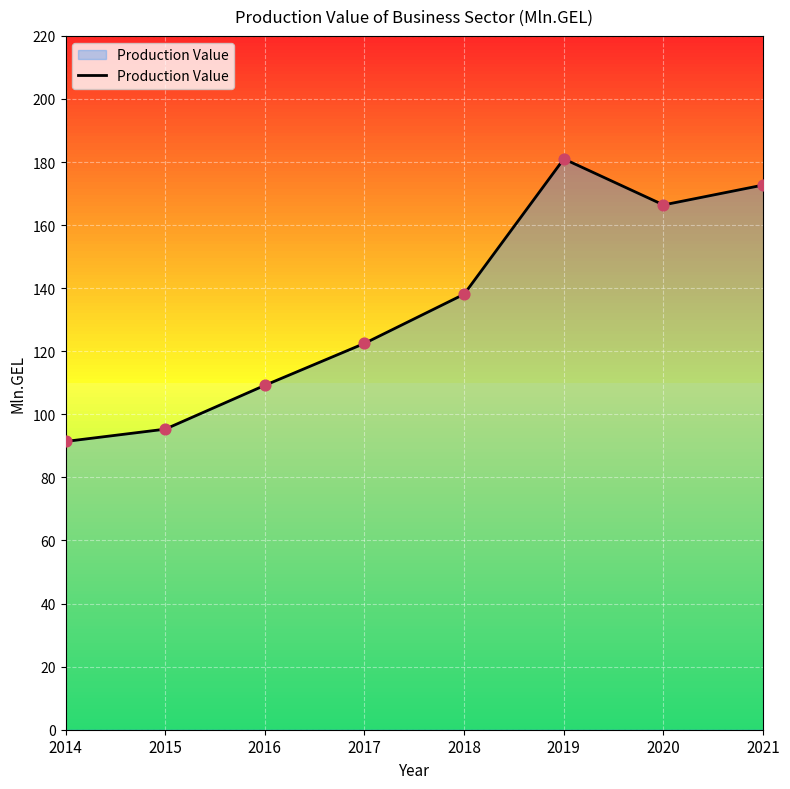

Between 2017 and 2021, which is larger?

2021